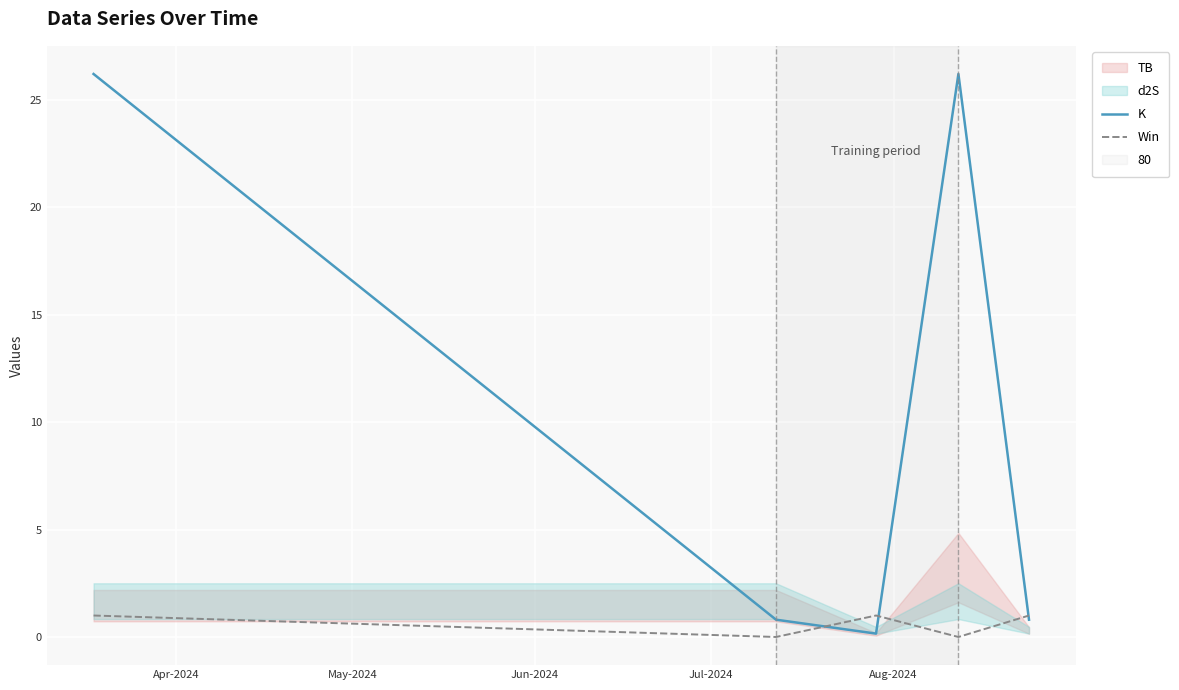

What is the value of the K point at the 3rd from the left?

0.2